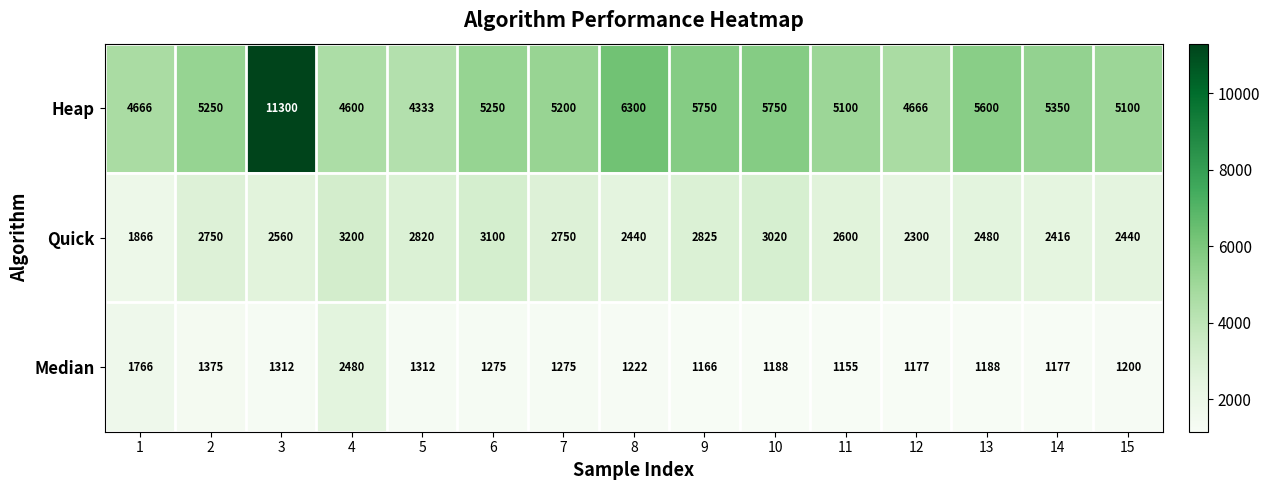

What is the difference between the Median values at 3 and 10?

124